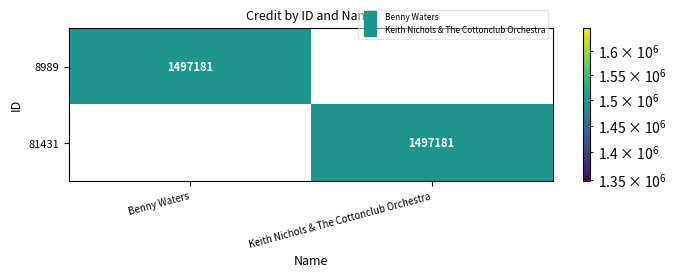

What is the difference between the highest and lowest values at Benny Waters?

1497181